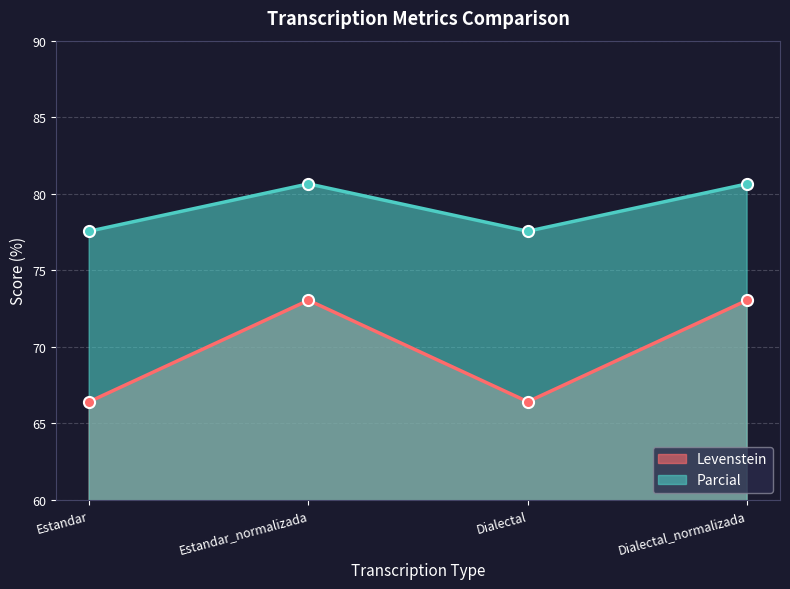

Which series has the largest total across all categories?

Parcial